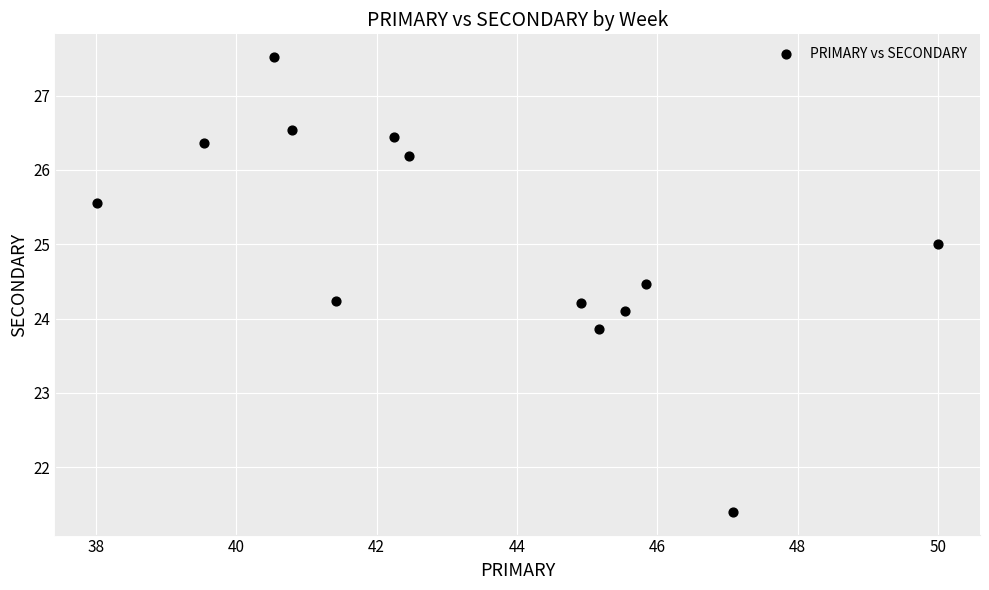

What is the range of X values (max minus min)?

12.0